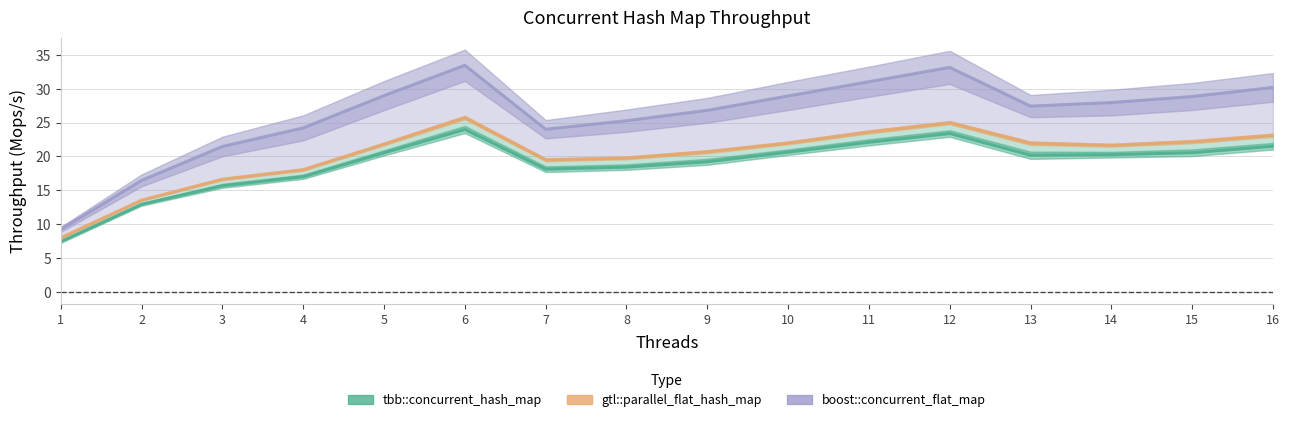

Does the chart display data point markers on the line(s)?

No